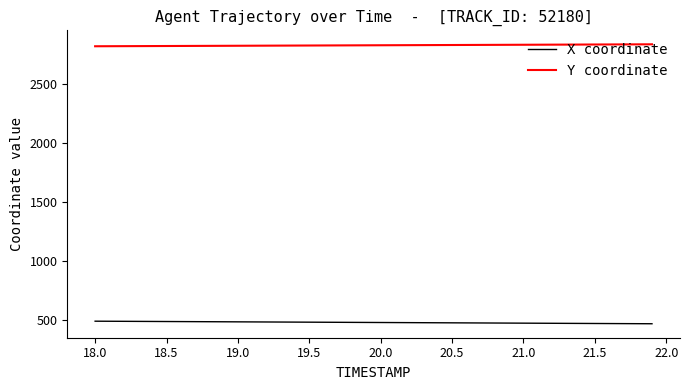

Which series has the largest total across all categories?

Y coordinate